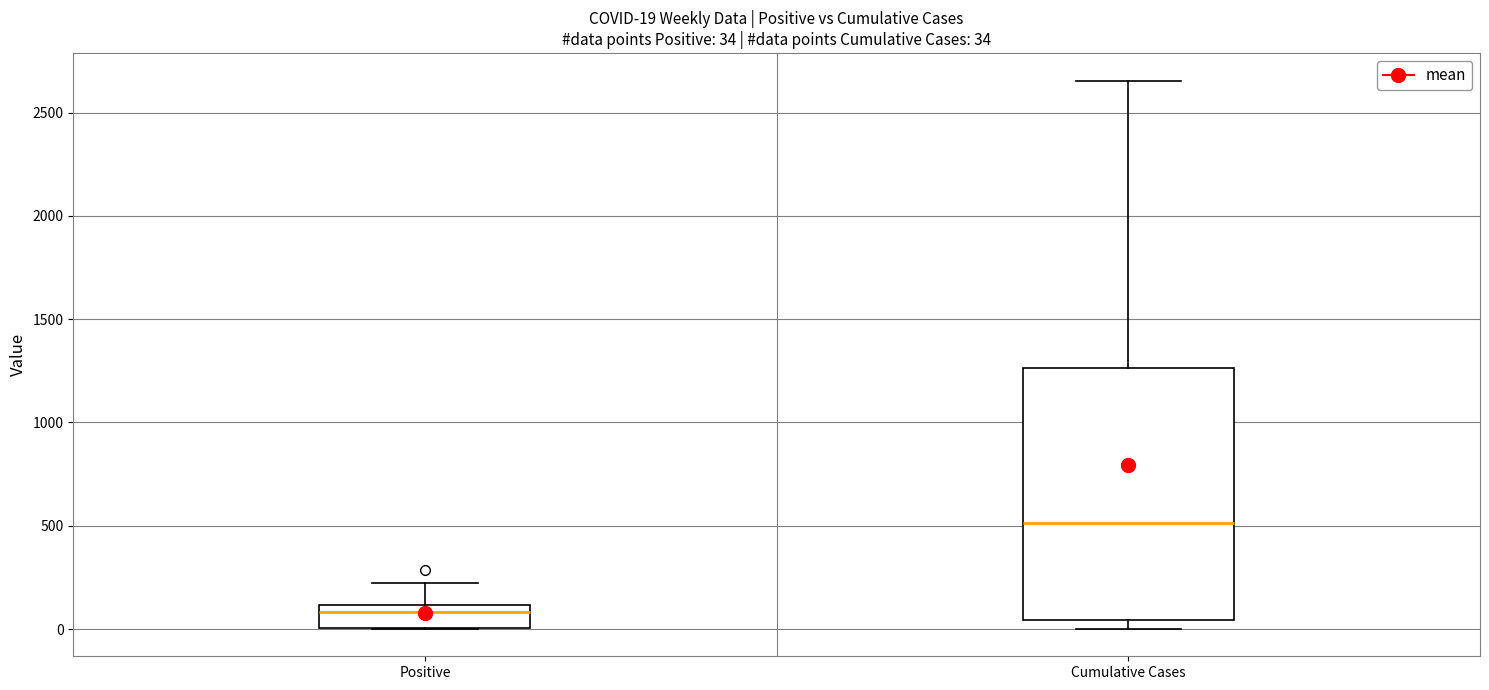

Which box has the highest median line?

Cumulative Cases